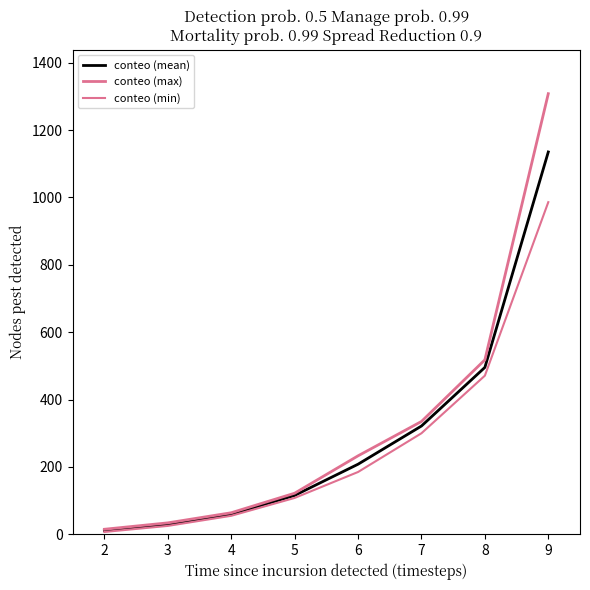

Which series changed the most between 5 and 8?

conteo (max)